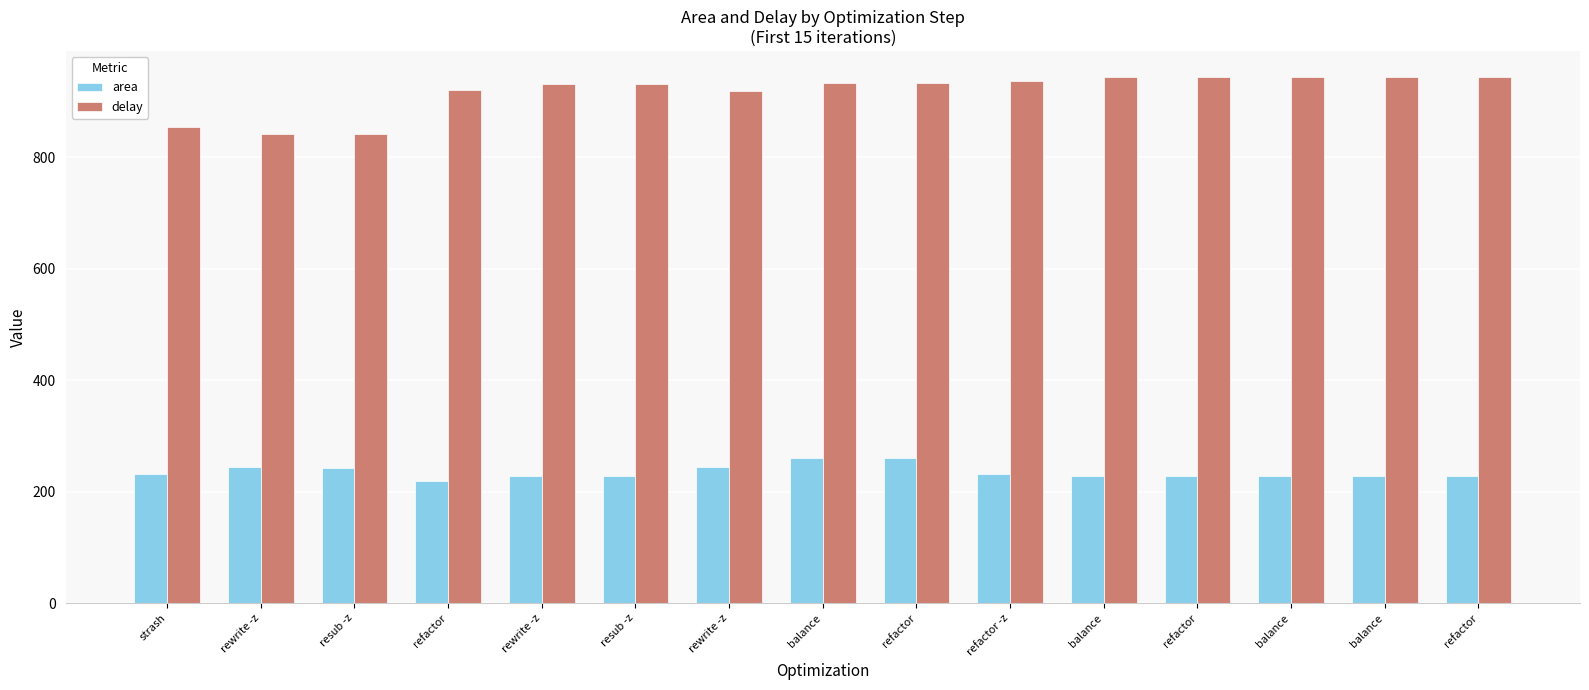

How many data points in area are less than 229?

1